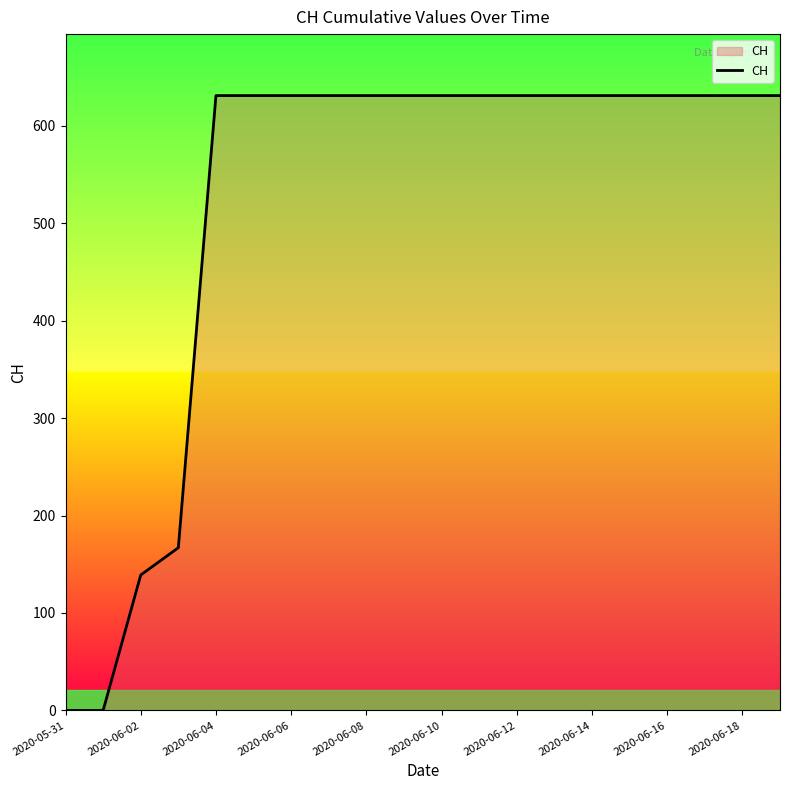

What is the difference between the maximum and minimum values?

631